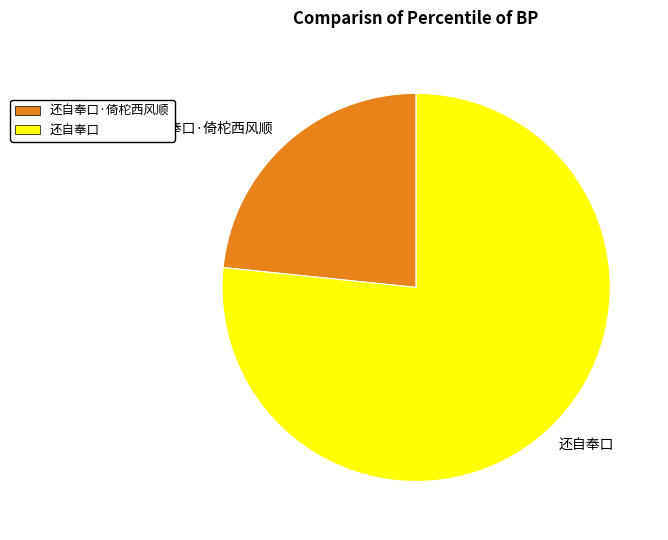

Does any single category account for the majority?

Yes